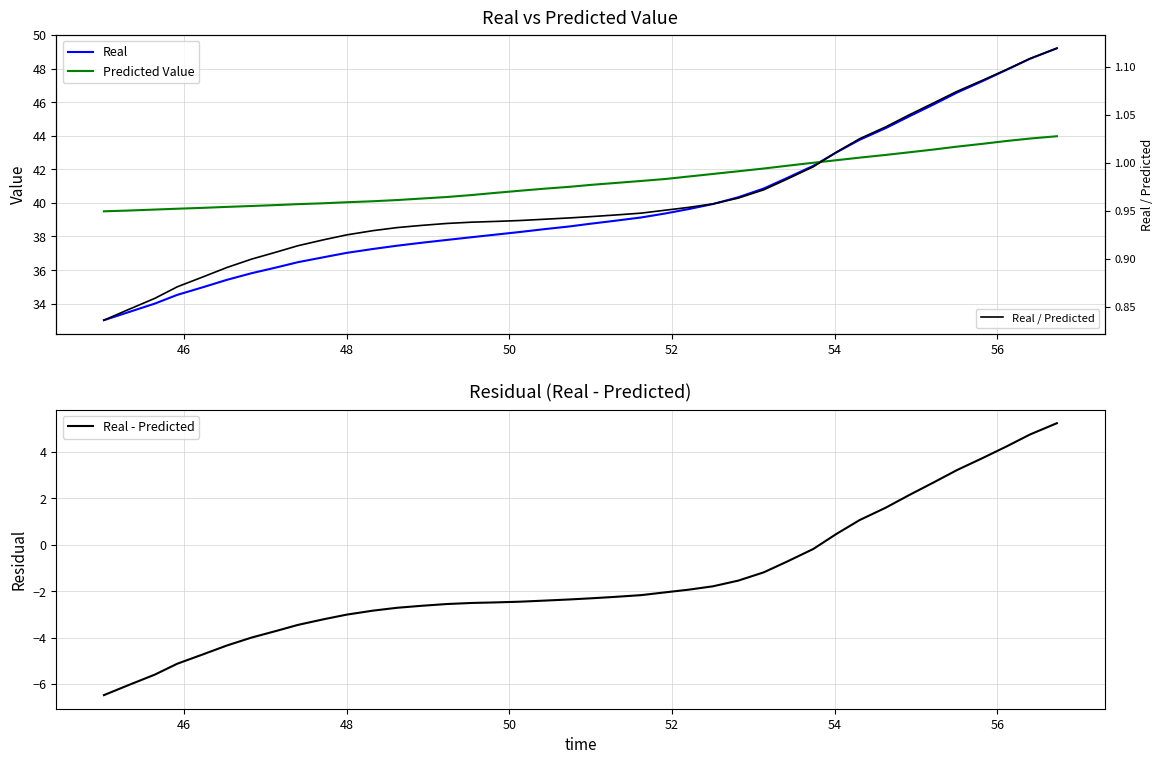

At how many categories does at least one series exceed 19?

40